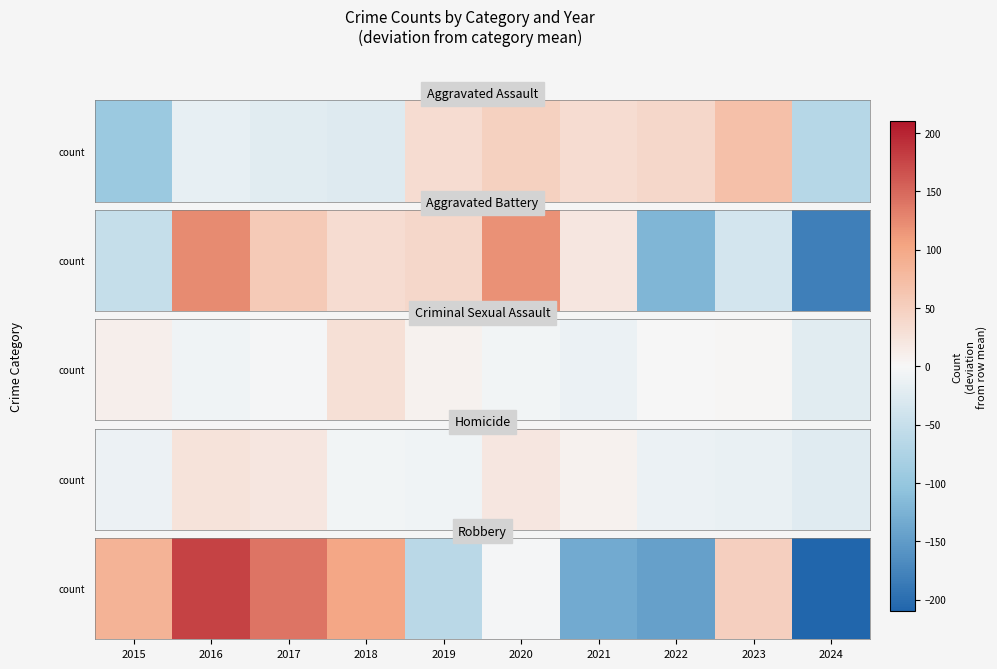

True or false: the data shows -210.1 at 2024.

True